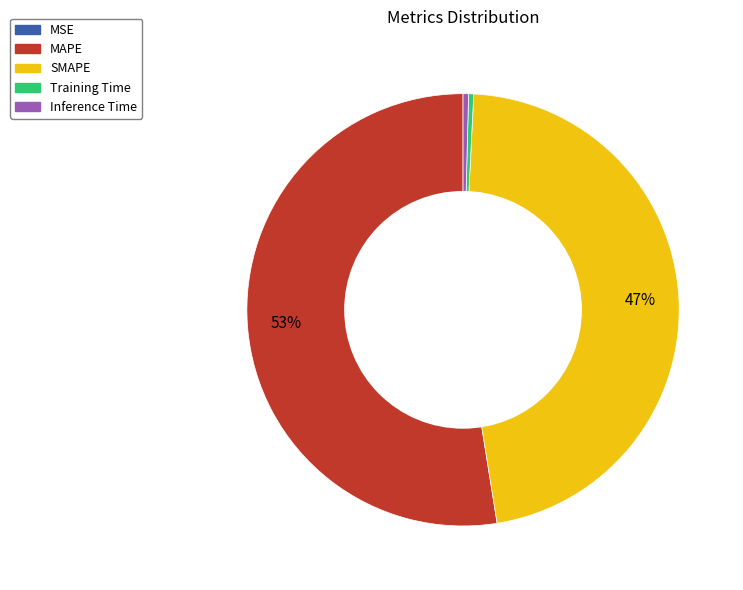

Does MAPE represent more than half of the total?

Yes